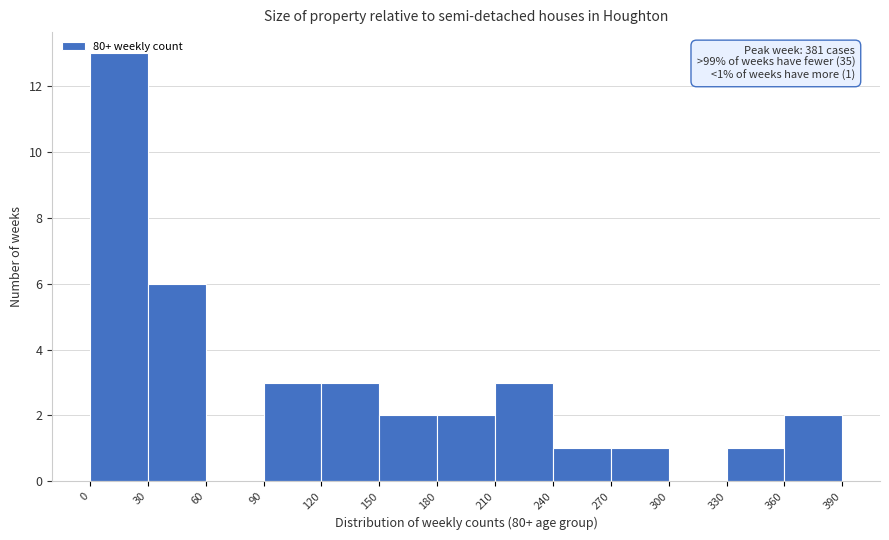

Over which range of the x-axis is the bar tallest?

0 to 30